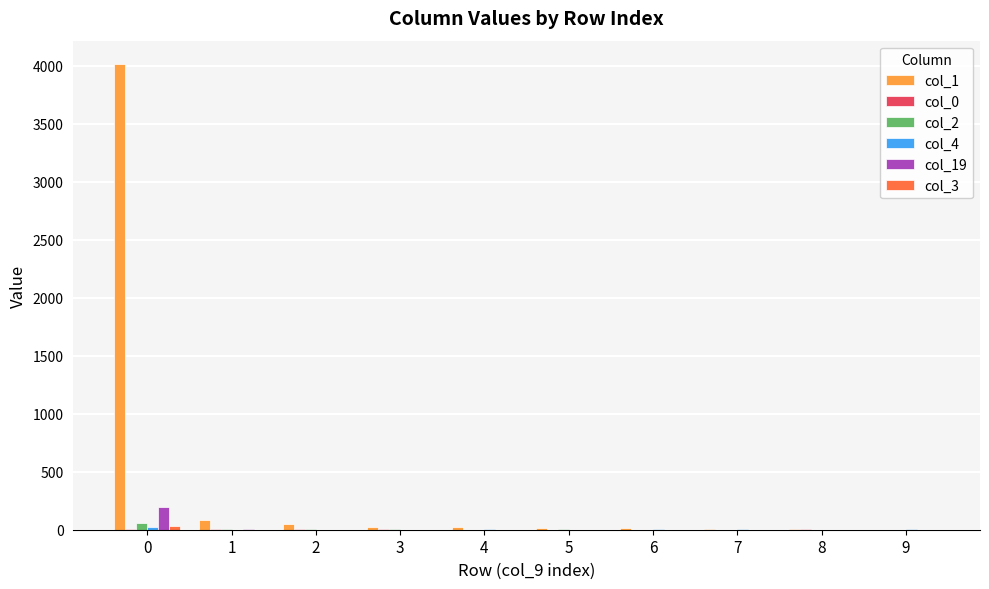

What is the spread (max minus min) of values at 6?

11